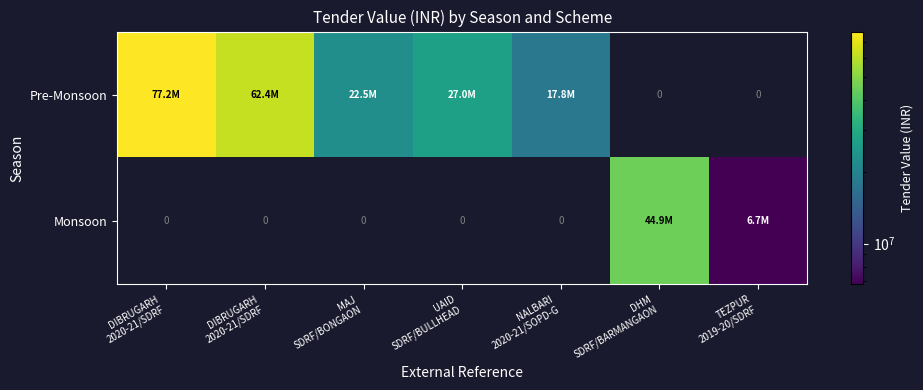

At NALBARI 2020-21/SOPD-G, list the series in order from largest to smallest.

Pre-Monsoon, Monsoon